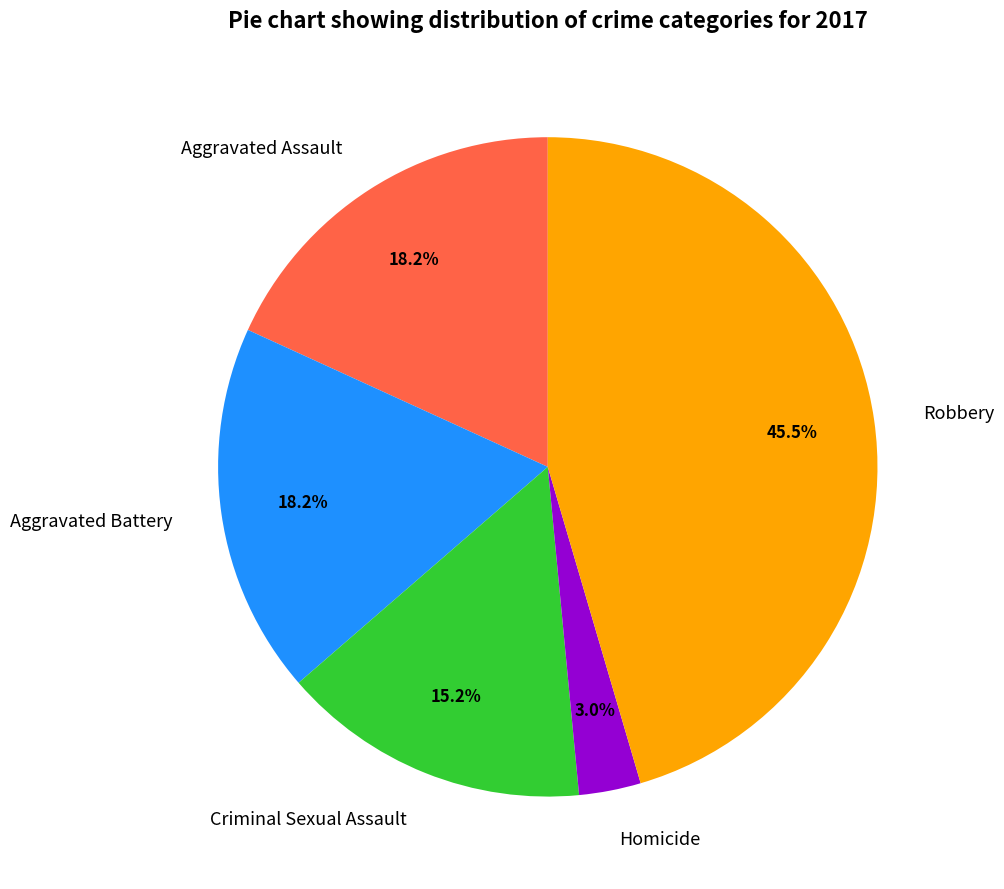

Combined, what portion of the pie is Robbery and Aggravated Assault?

63.6%